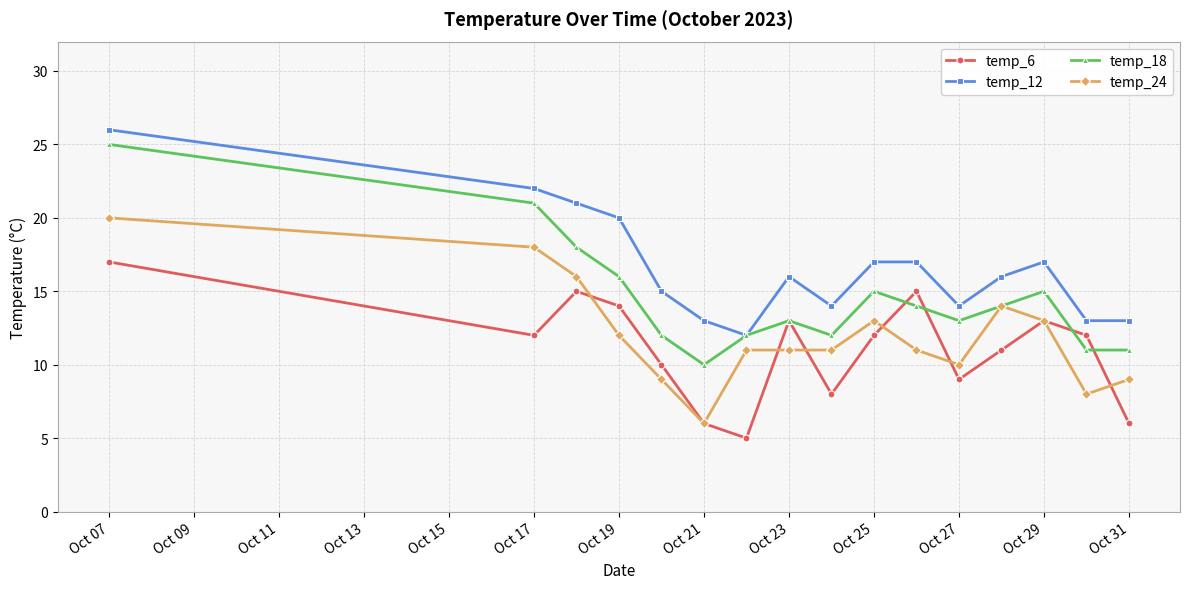

What is the highest value of the temp_24 series?

20